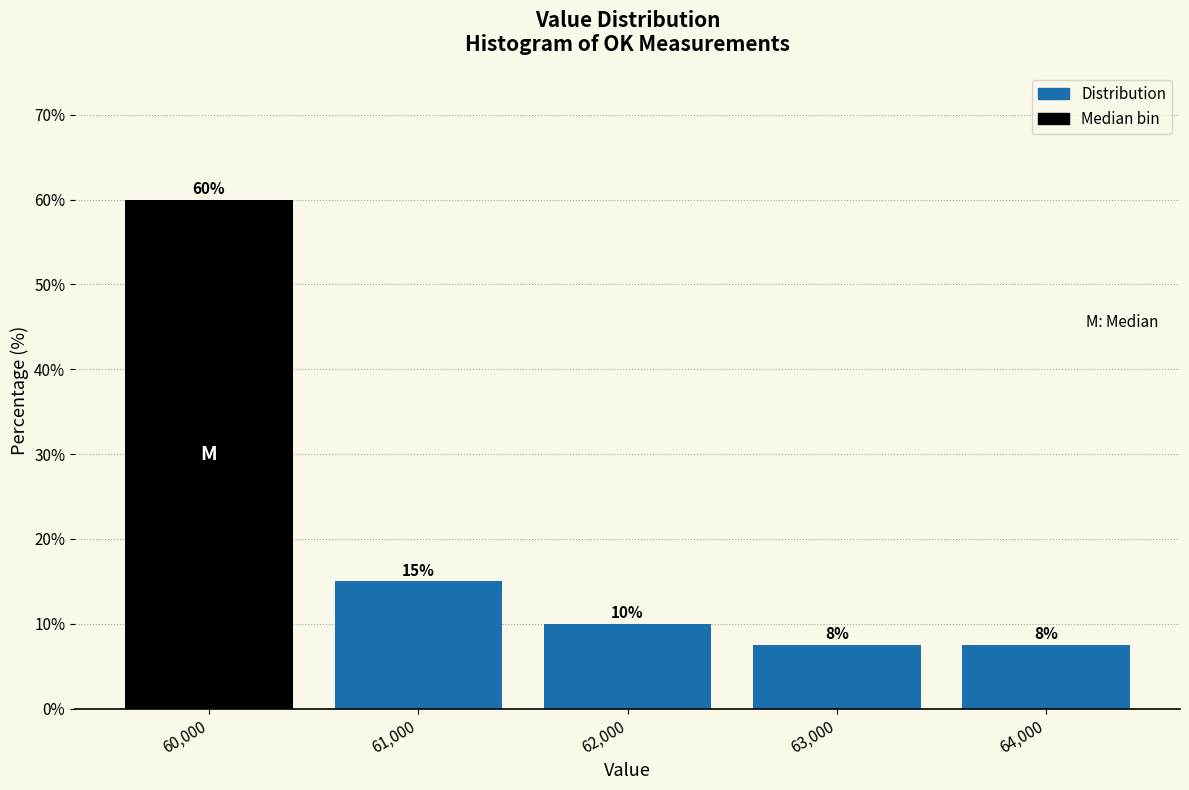

Which range on the x-axis has the tallest bar?

59500 to 60500